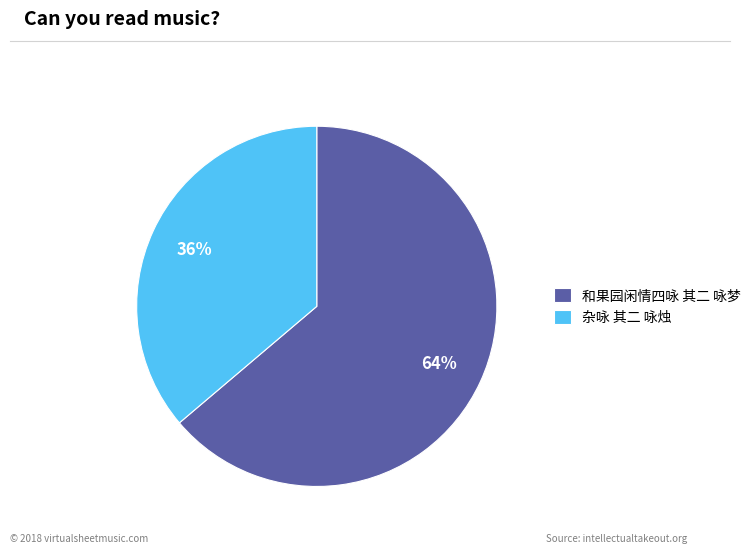

Which category has the smallest portion of the pie?

杂咏 其二 咏烛